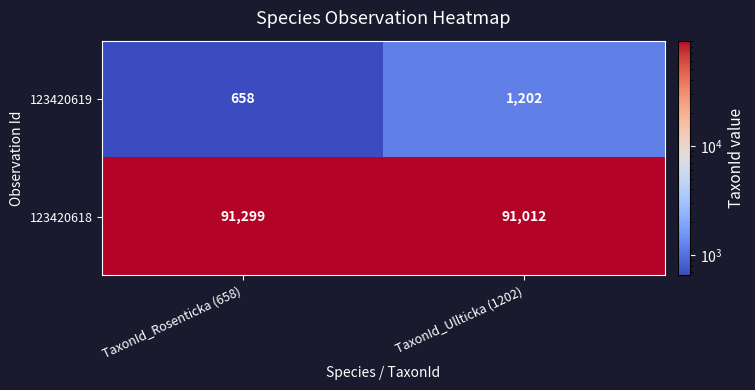

Between TaxonId_Rosenticka (658) and TaxonId_Ullticka (1202), which series saw the biggest shift?

123420619